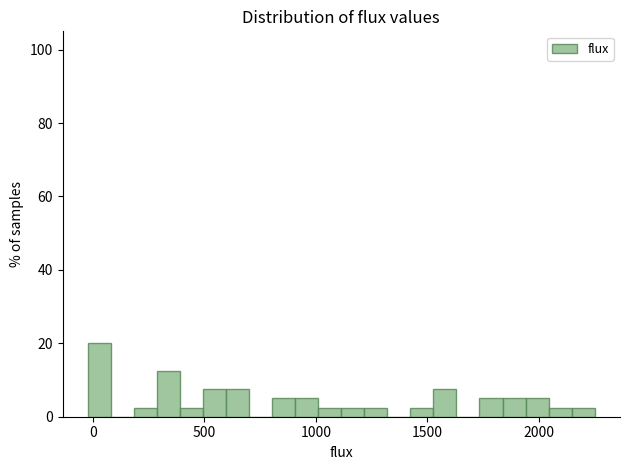

Read against the x-axis, roughly where is the centre of the tallest bar?

50